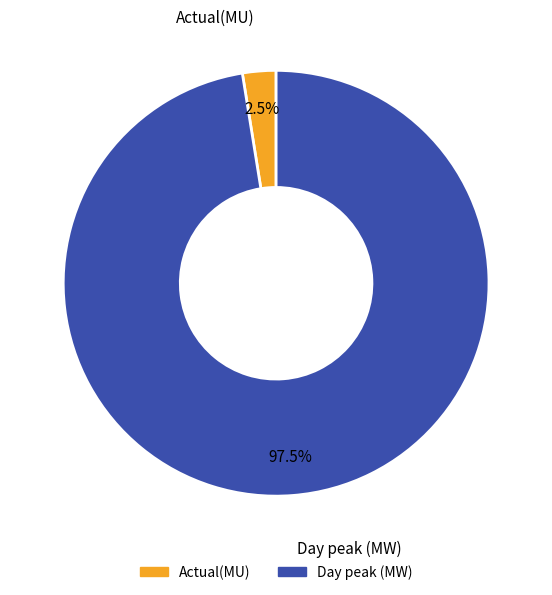

Rank the categories by value from highest to lowest.

Day peak (MW), Actual(MU)